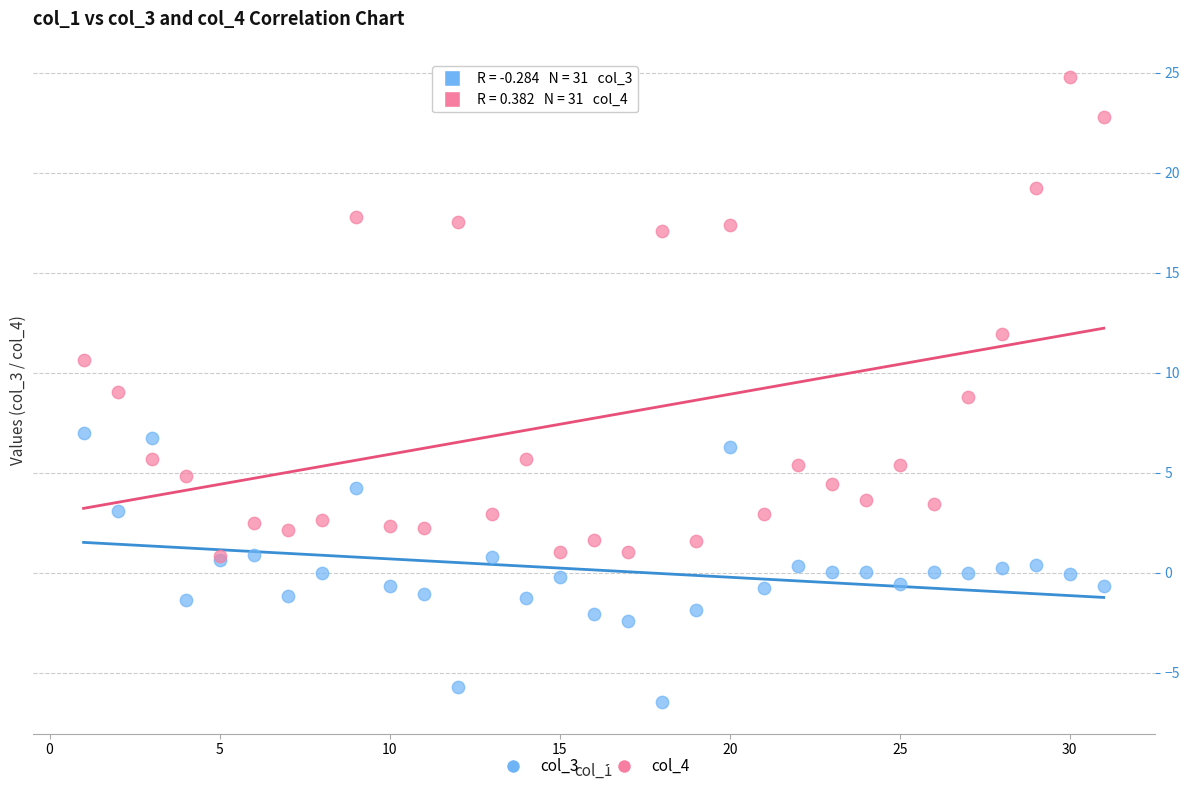

What are all the series names shown in the legend?

col_3, col_4